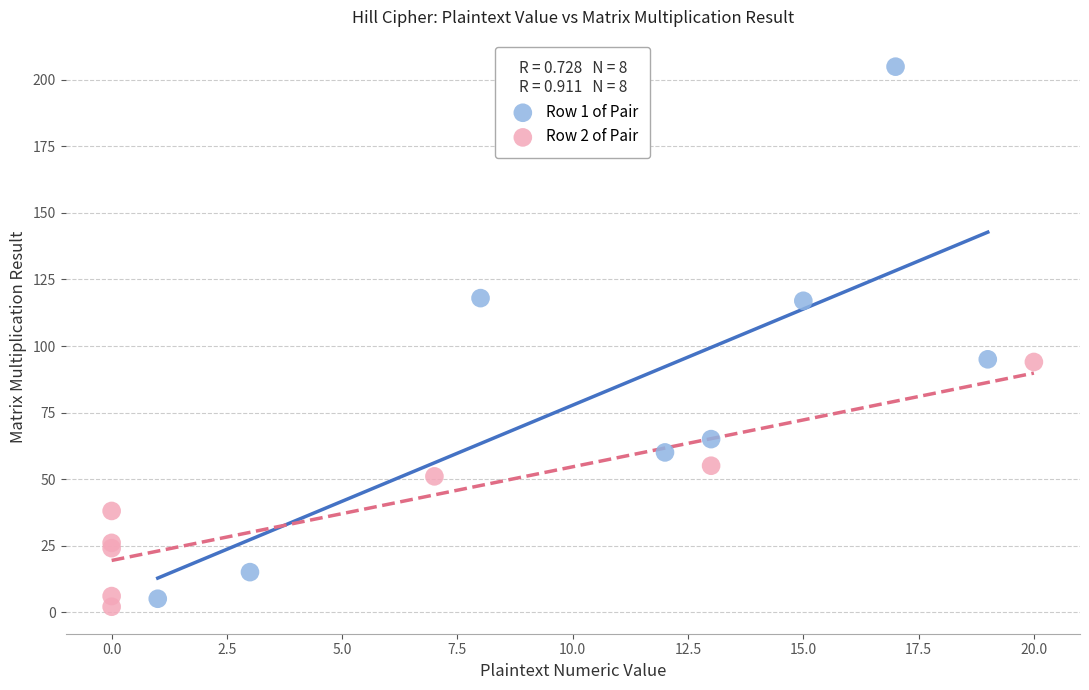

Which series contains the highest Y value?

Row 1 of Pair